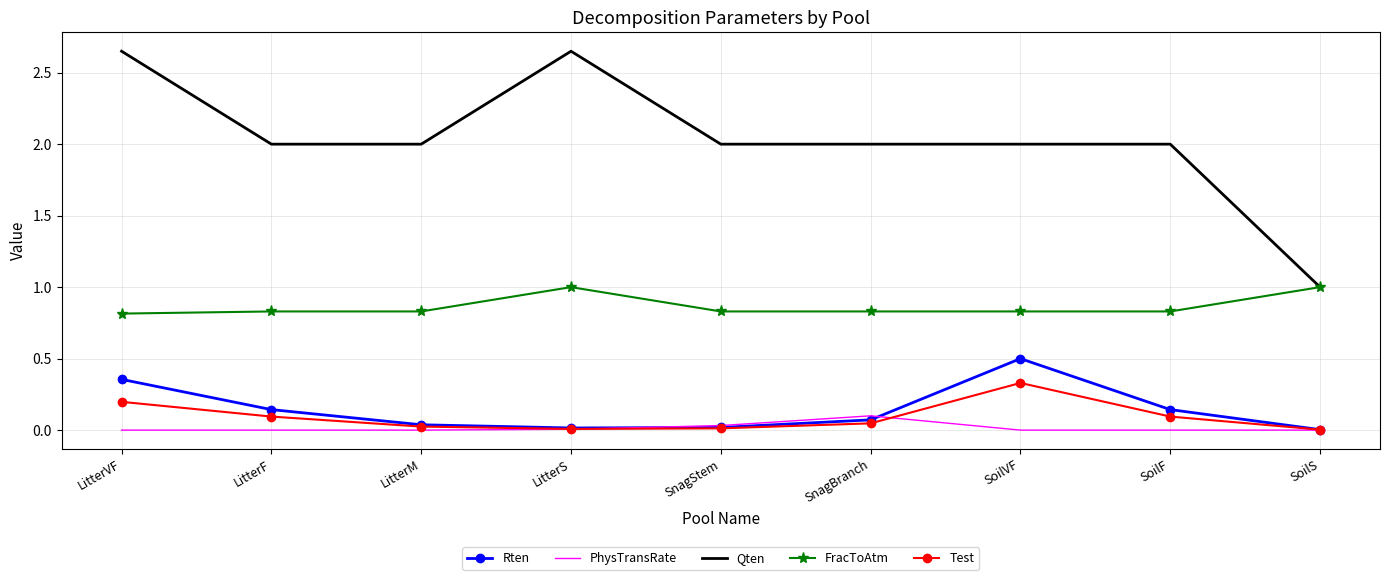

What position from the right is LitterVF?

9